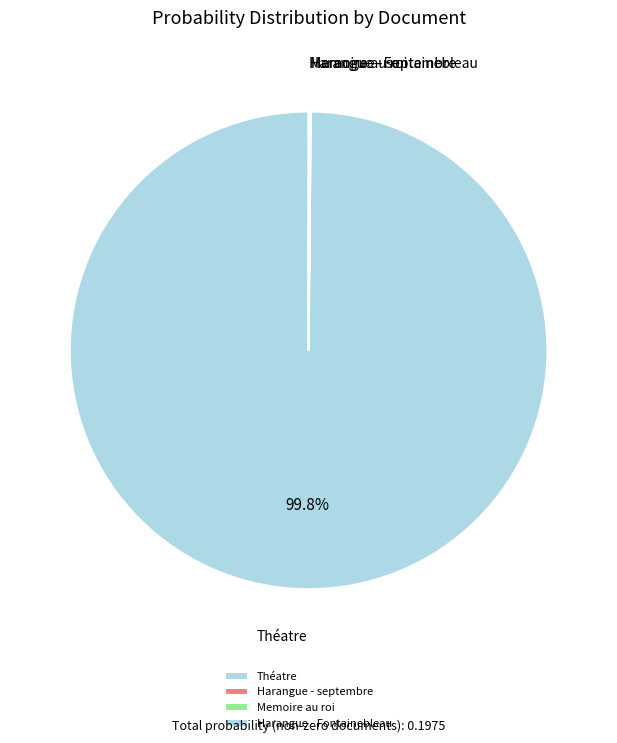

Does Théatre represent more than half of the total?

Yes